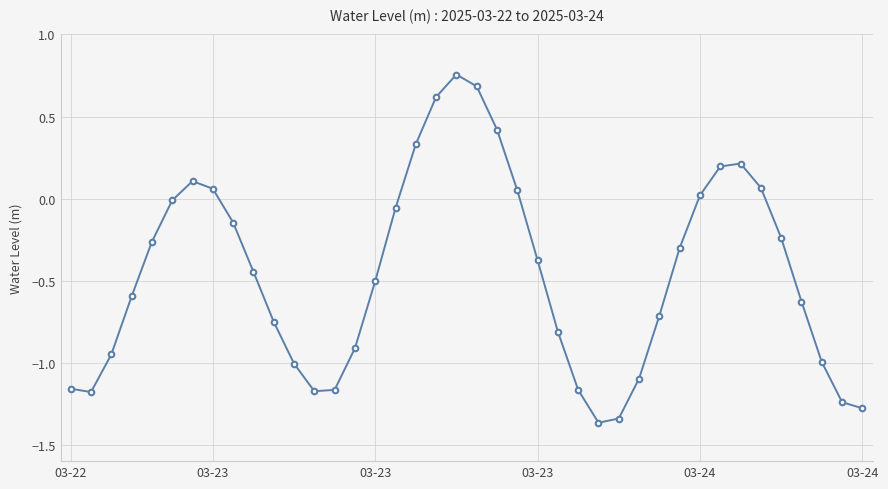

True or false: the data has more than 0 interior local peaks.

True